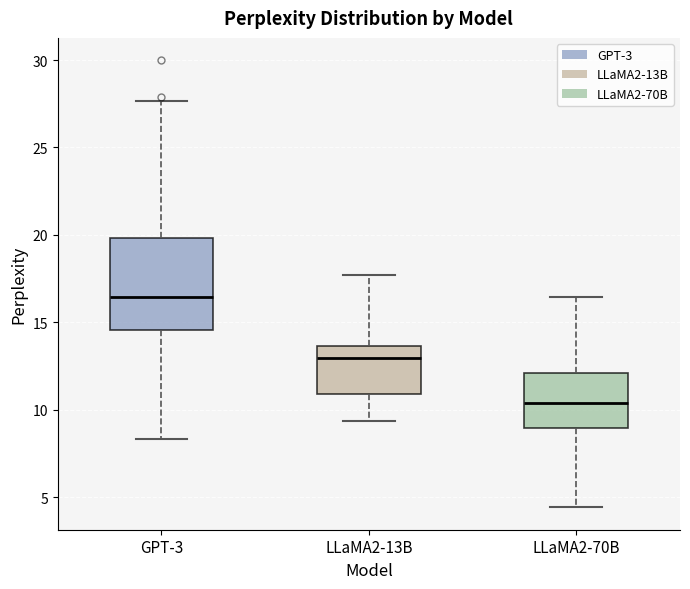

Where does the lower whisker of the box for GPT-3 end on the y-axis? The values are not printed on the chart, so give them approximately, as read against the axis.

8.5